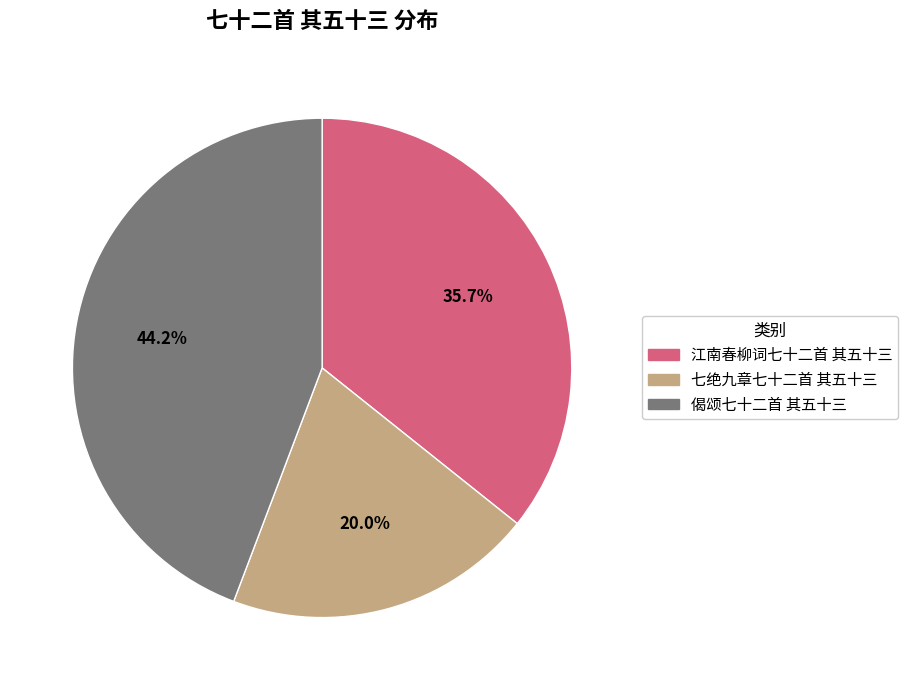

Approximately how many times larger is the value at 偈颂七十二首 其五十三 compared to 七绝九章七十二首 其五十三?

2.2